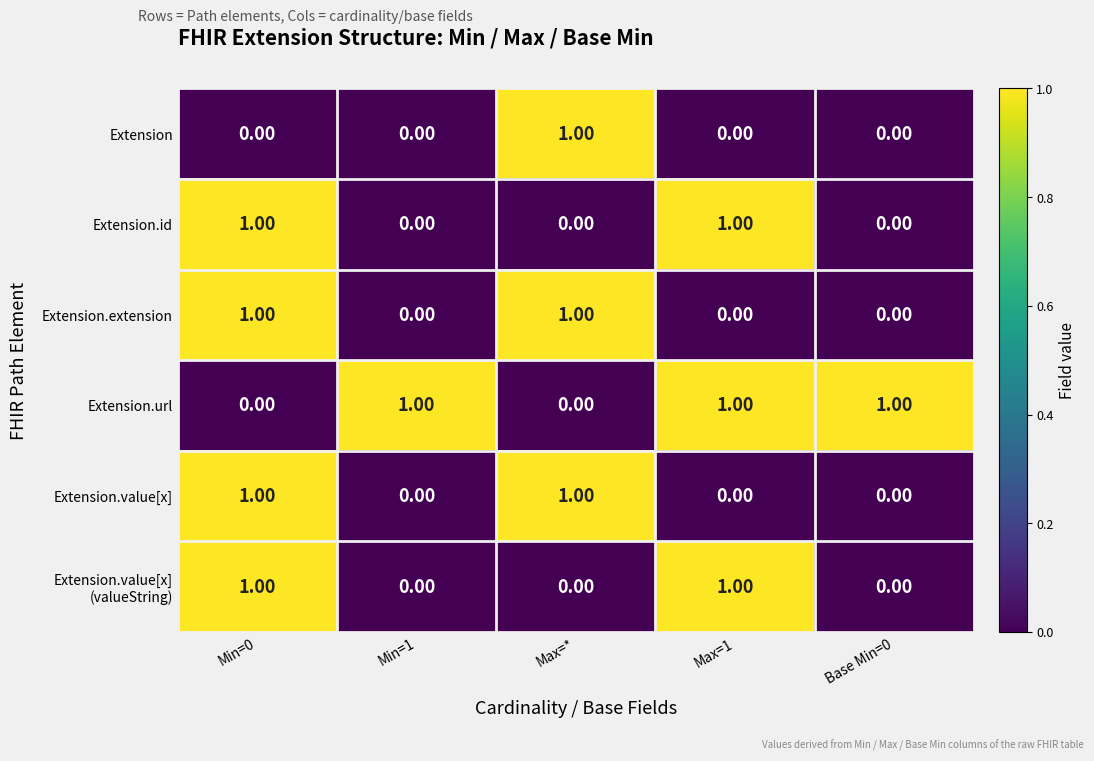

At how many categories does at least one series exceed 0?

5